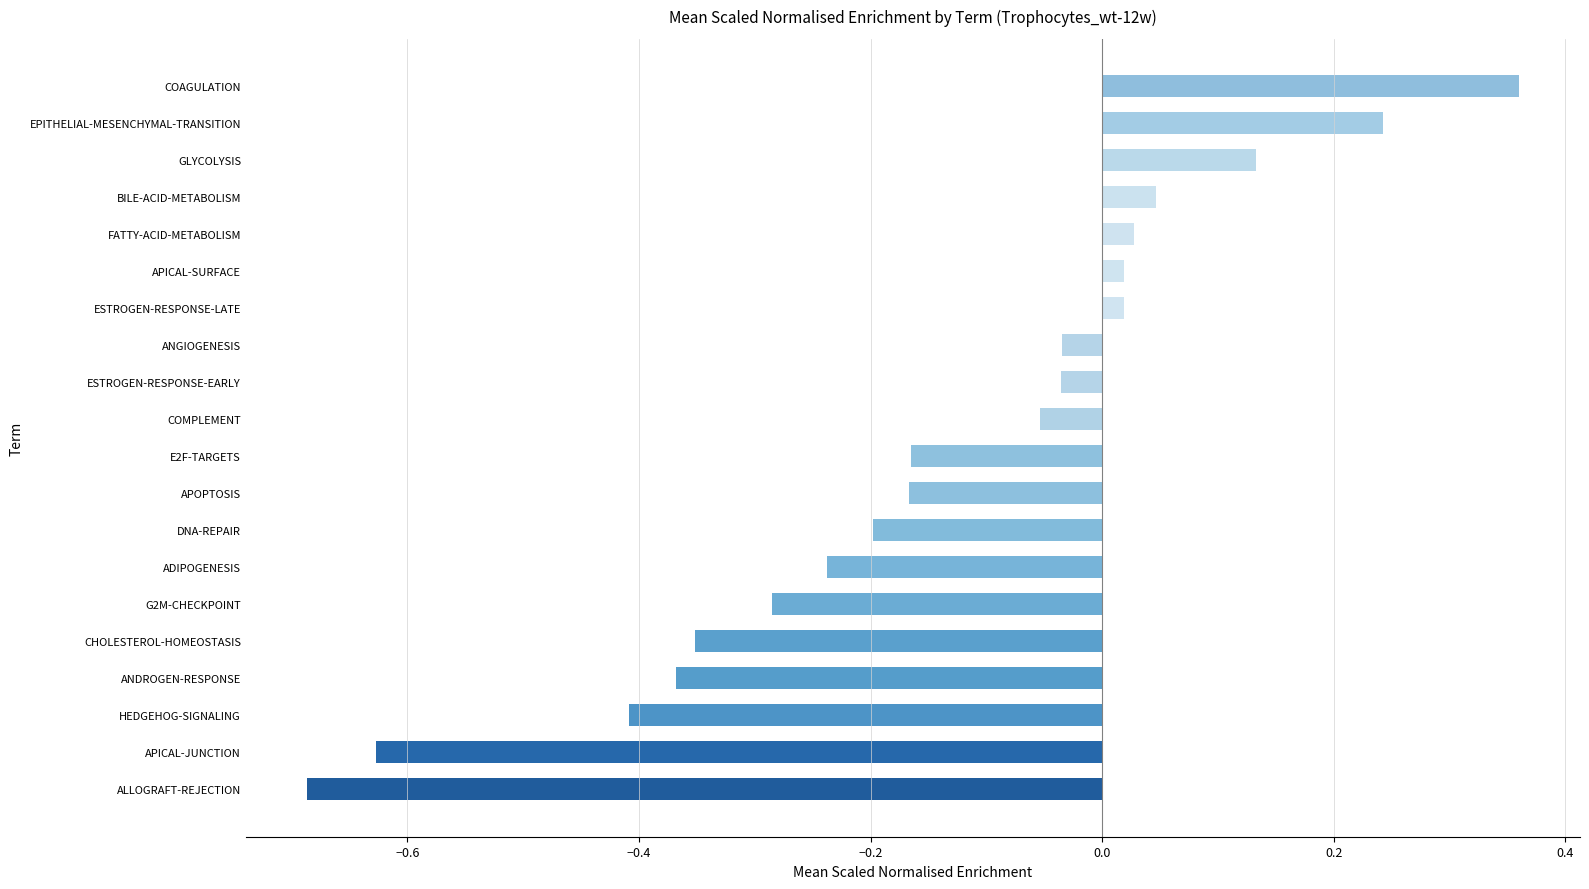

Between BILE-ACID-METABOLISM and DNA-REPAIR, which is larger?

BILE-ACID-METABOLISM